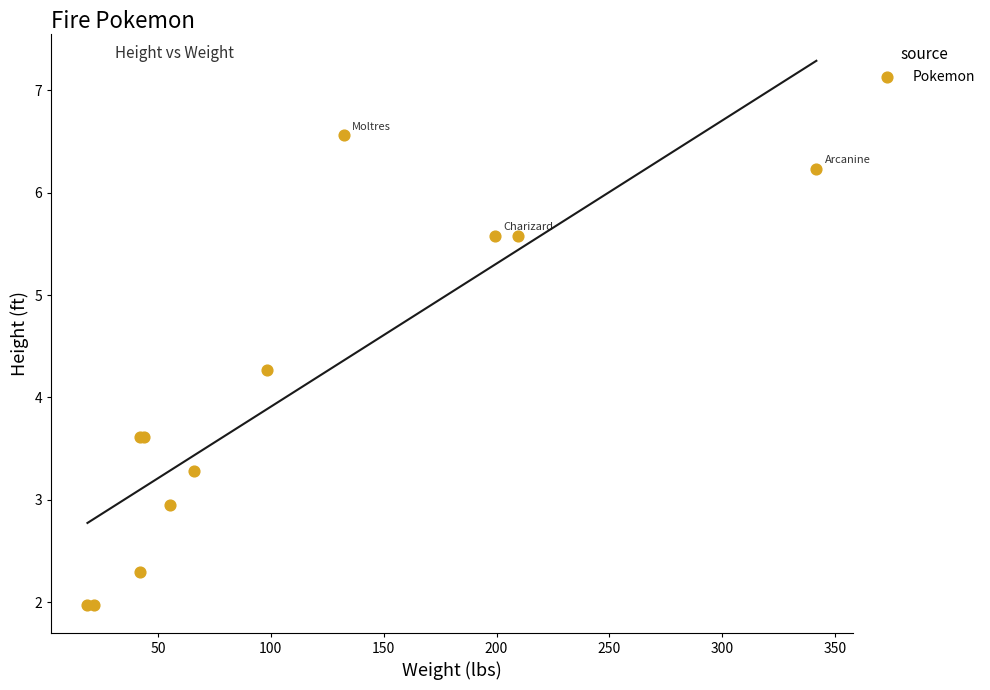

What Y value in the scatter plot is closest to 4?

4.3